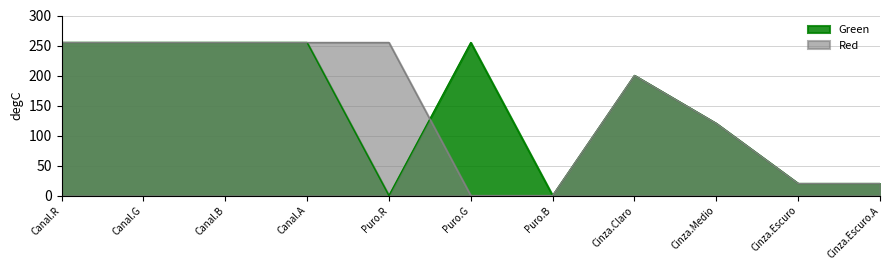

What is the sum of the Red values at Cinza.Claro and Puro.G?

200